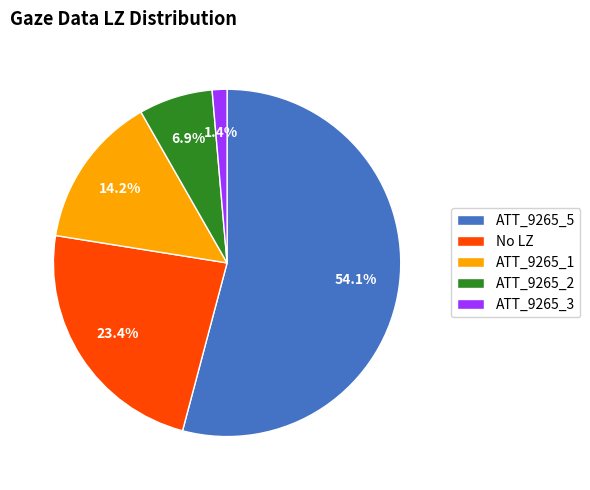

How many segments does this pie chart have?

5